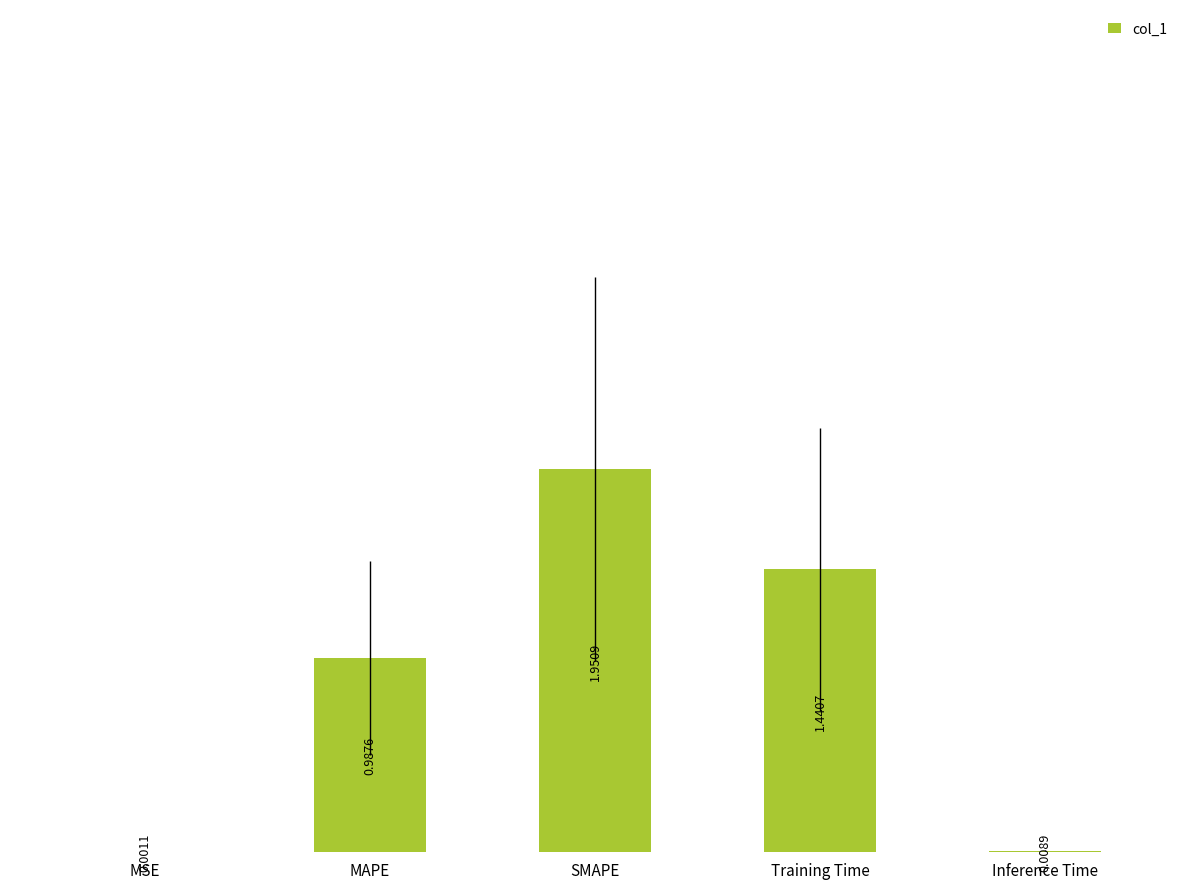

Which has a higher value, MSE or Inference Time?

Inference Time